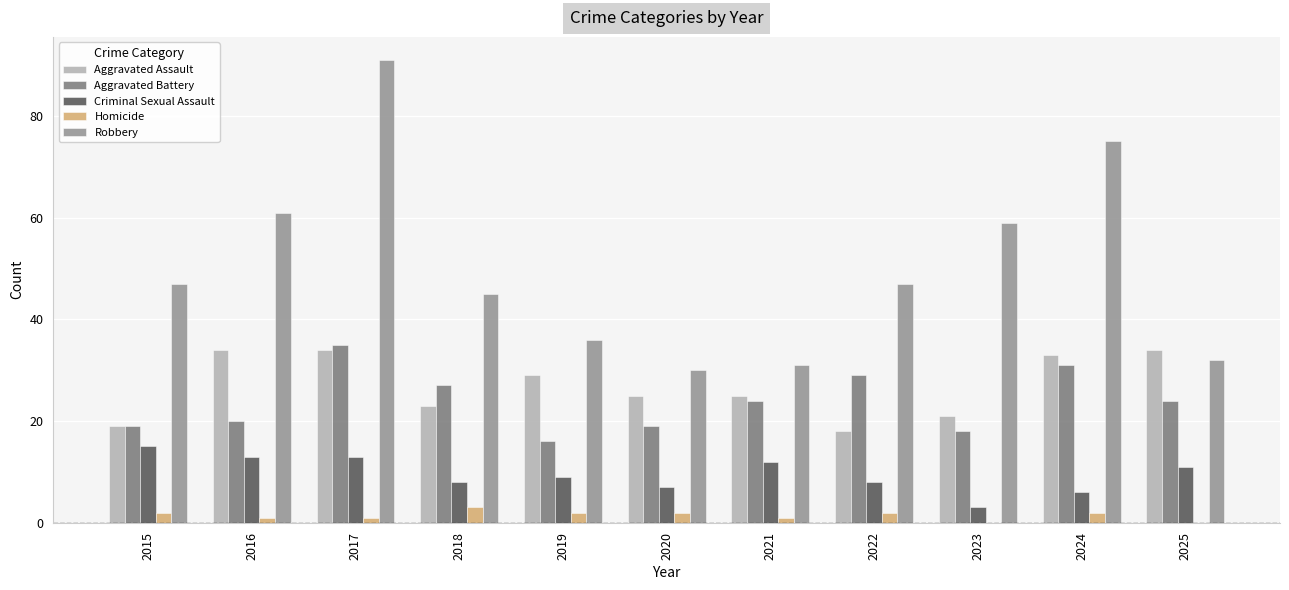

What is the approximate value of Aggravated Battery at 2015, to the nearest 10?

20